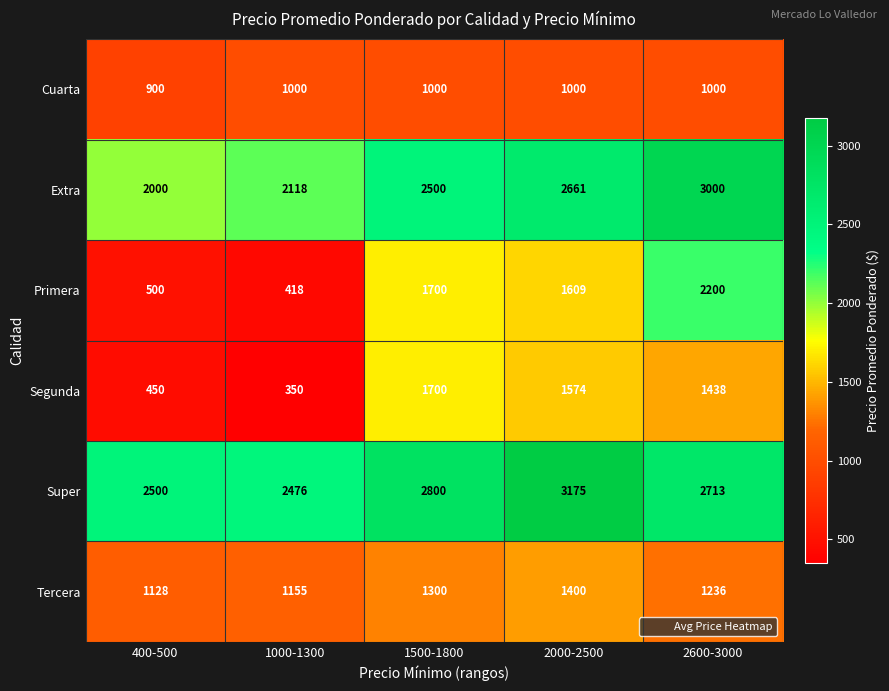

Reading left to right, extract all data points from this chart.

Cuarta: 400-500=900	1000-1300=1000	1500-1800=1000	2000-2500=1000	2600-3000=1000
Extra: 400-500=2000	1000-1300=2118	1500-1800=2500	2000-2500=2661	2600-3000=3000
Primera: 400-500=500	1000-1300=418	1500-1800=1700	2000-2500=1609	2600-3000=2200
Segunda: 400-500=450	1000-1300=350	1500-1800=1700	2000-2500=1574	2600-3000=1438
Super: 400-500=2500	1000-1300=2476	1500-1800=2800	2000-2500=3175	2600-3000=2713
Tercera: 400-500=1128	1000-1300=1155	1500-1800=1300	2000-2500=1400	2600-3000=1236